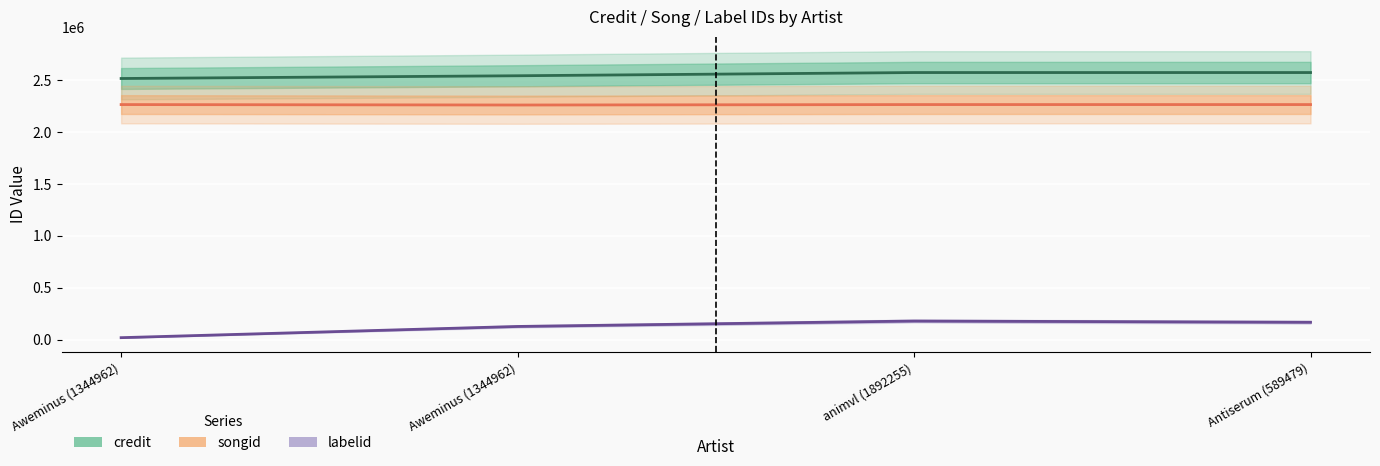

Which series has the largest range (max minus min)?

labelid